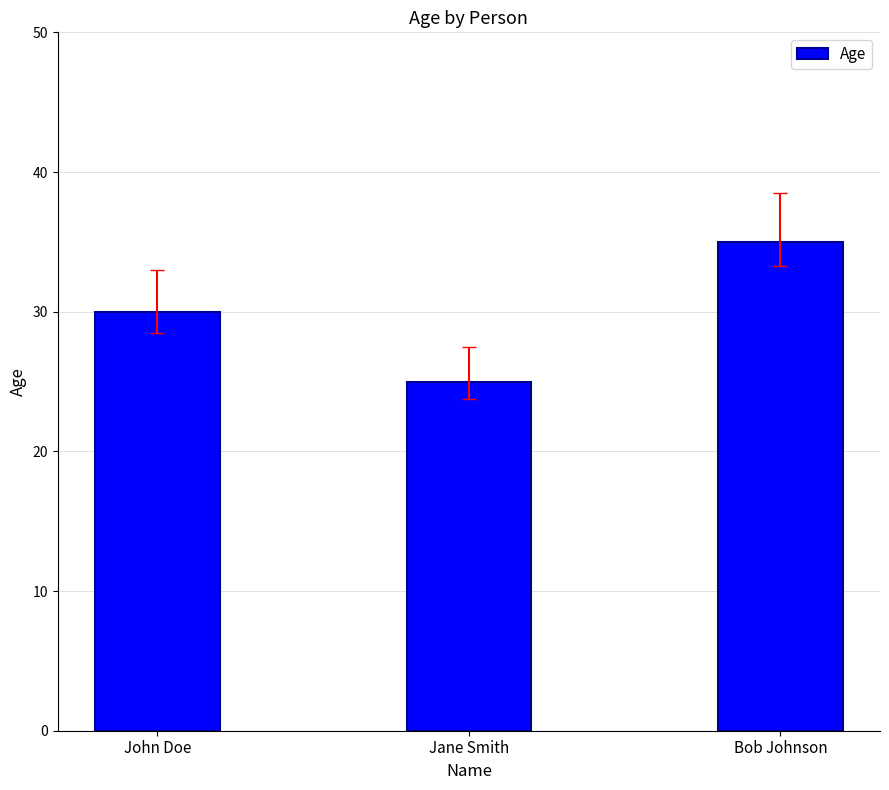

What is the sum of the values at John Doe and Jane Smith?

55